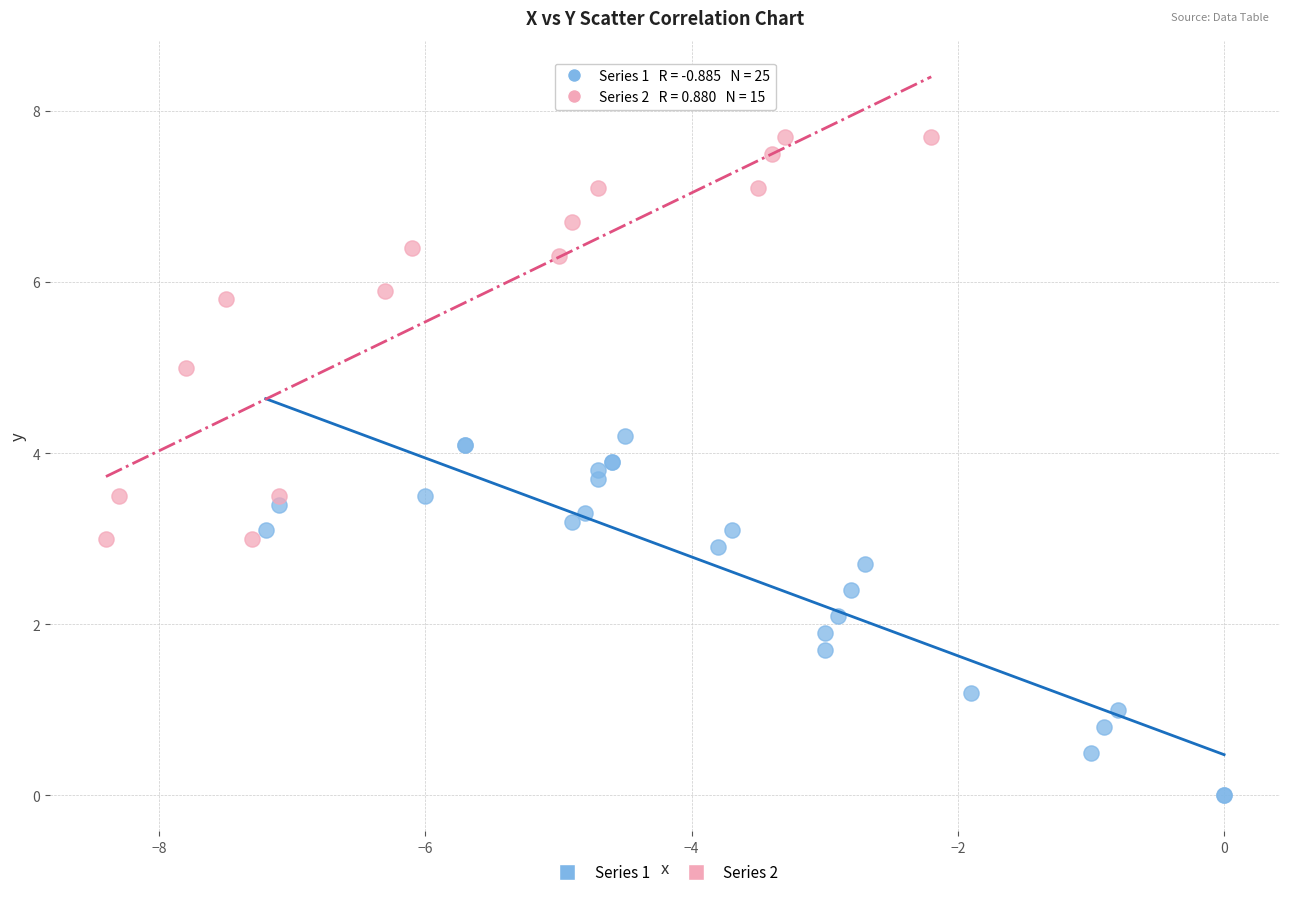

Which series contains the highest Y value?

Series 2